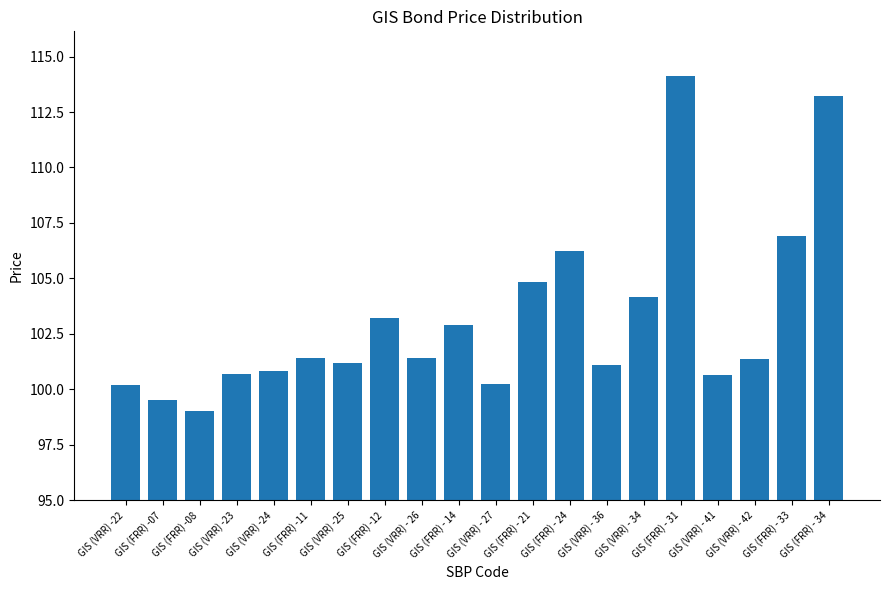

Which has a higher value, GIS (FRR) - 24 or GIS (VRR) - 26?

GIS (FRR) - 24